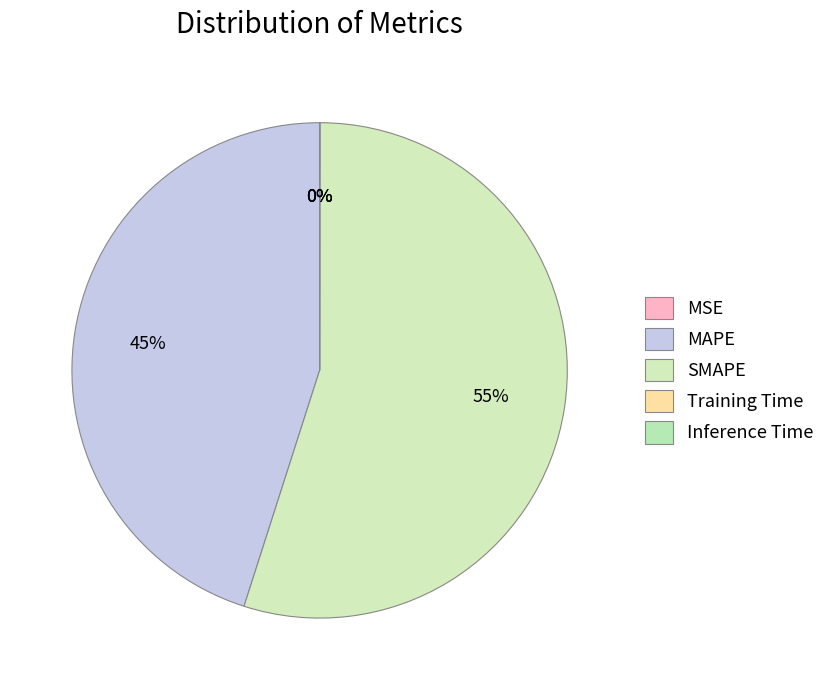

Rank the categories by value from highest to lowest.

SMAPE, MAPE, Training Time, MSE, Inference Time